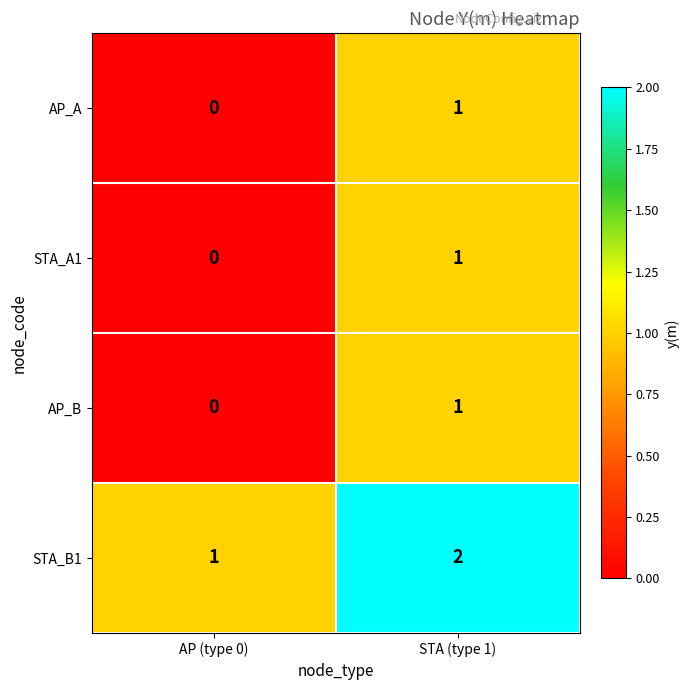

How many distinct data groups are displayed?

4